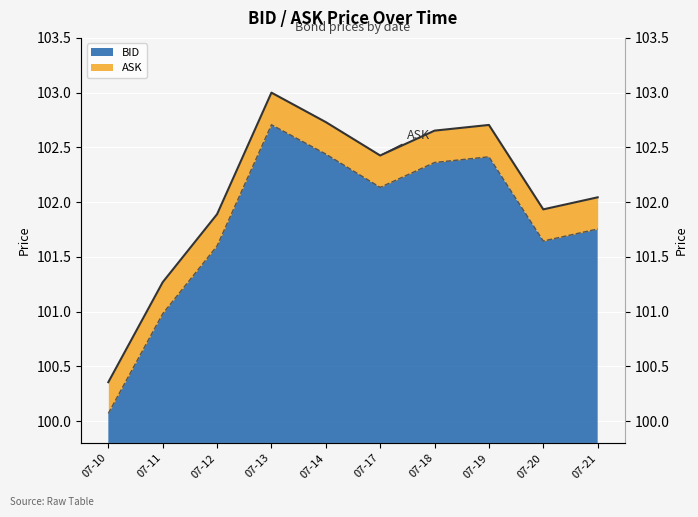

At which category is the sum across all series the highest?

07-13